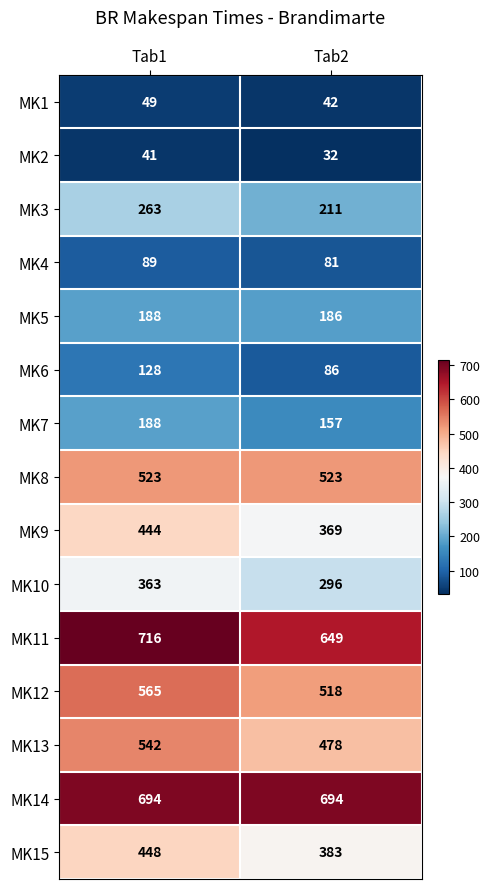

The MK9 series shows 444 at Tab1. True or false?

True